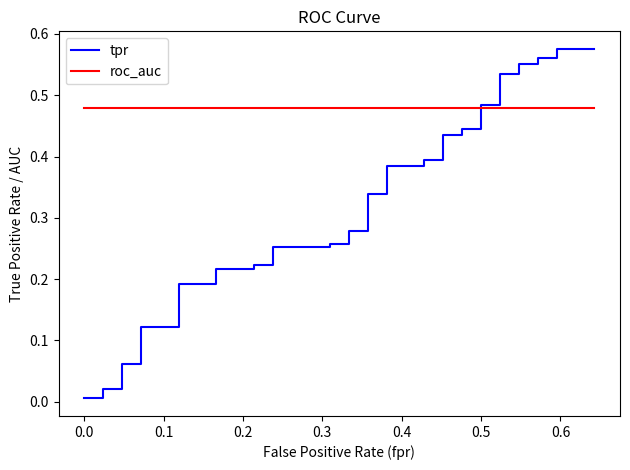

Is this an area chart (filled region under the line)?

No